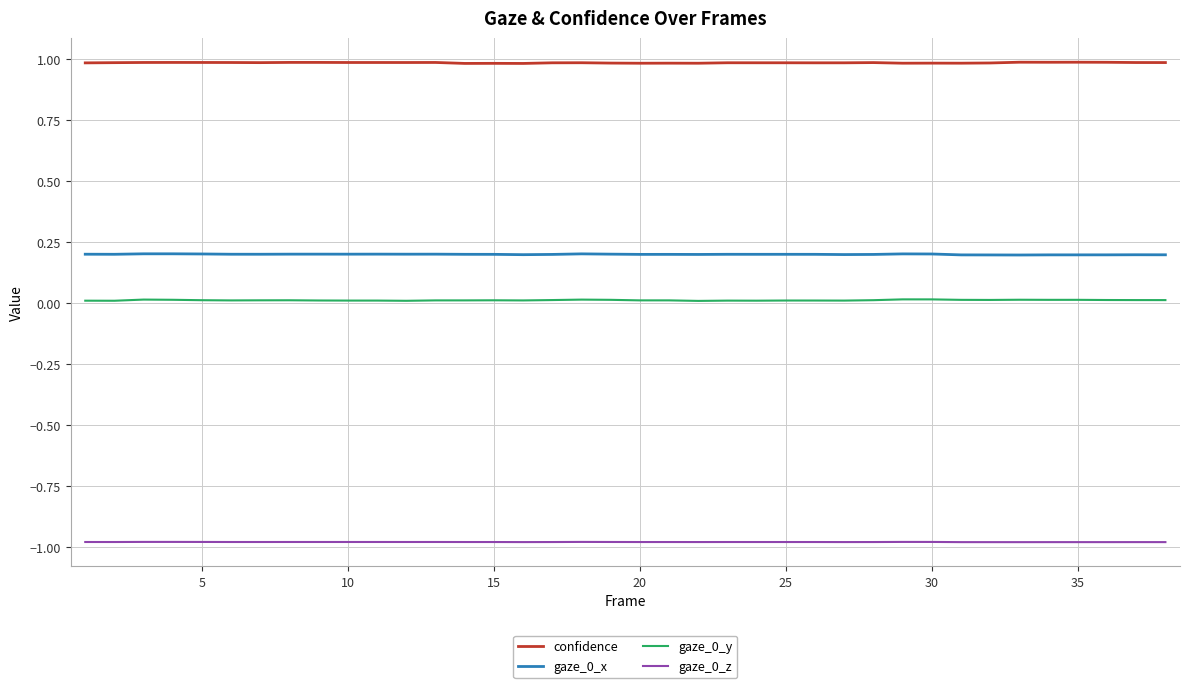

What is the lowest value of the gaze_0_z series?

-1.0